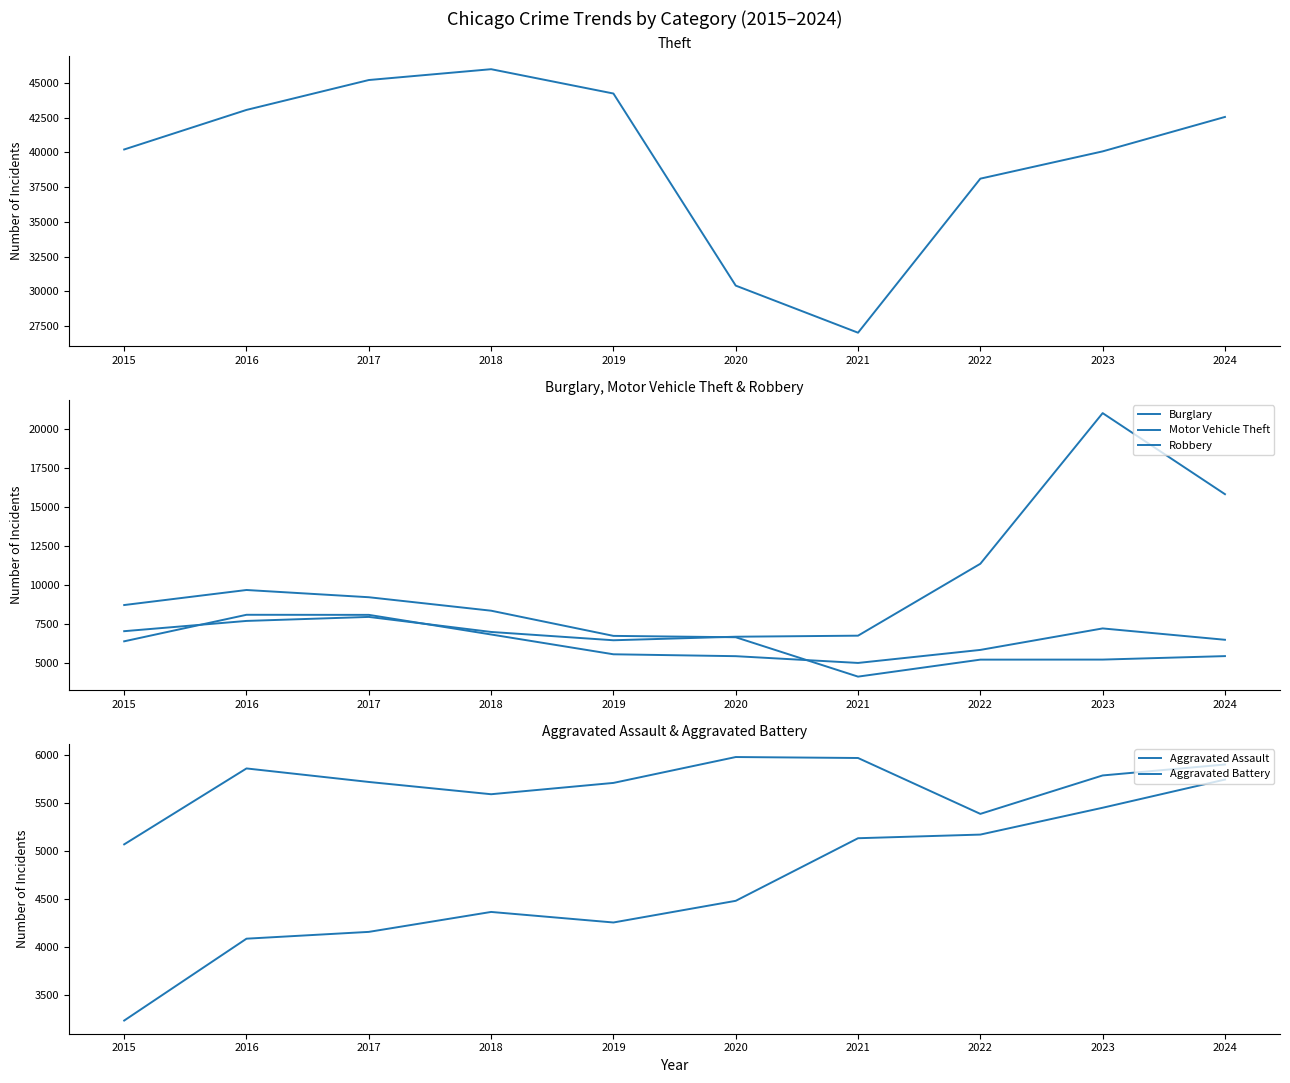

Rank the series by their maximum value, from lowest to highest.

Aggravated Assault, Aggravated Battery, Robbery, Burglary, Motor Vehicle Theft, Theft